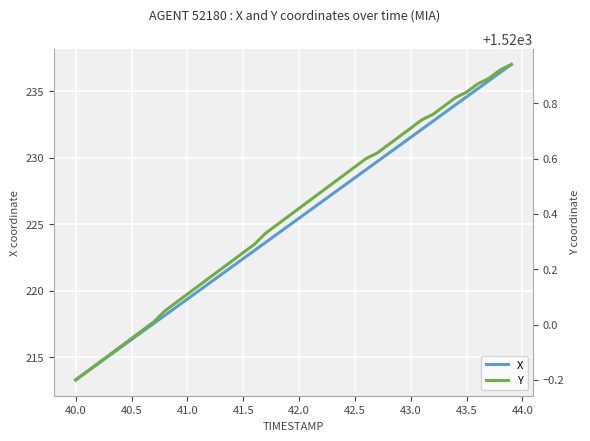

At how many categories does at least one series exceed 1069?

40